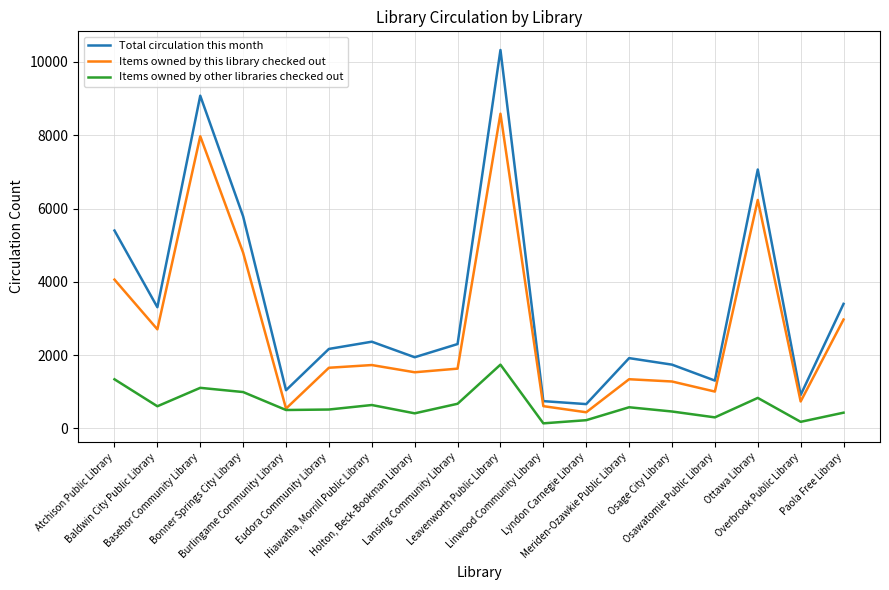

What is the total value across all series at Bonner Springs City Library?

11570